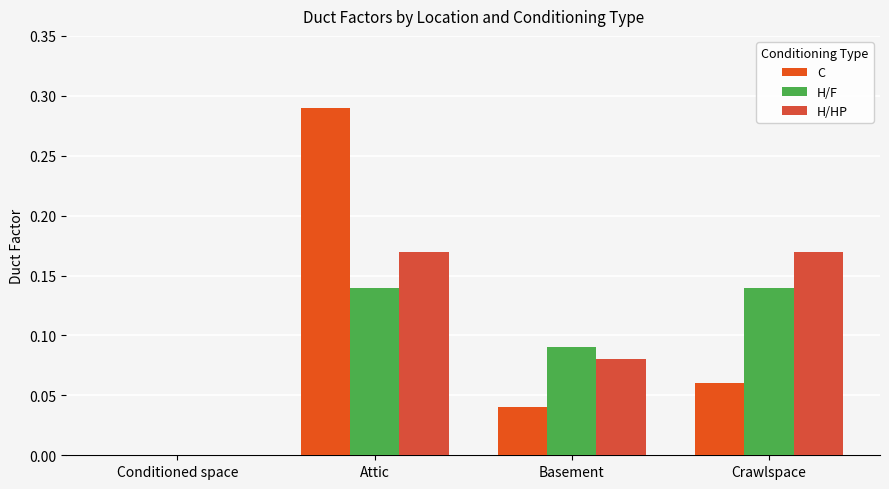

Reading left to right, list all the values displayed in this chart.

C: 0.0	0.3	0.0	0.1
H/F: 0.0	0.1	0.1	0.1
H/HP: 0.0	0.2	0.1	0.2